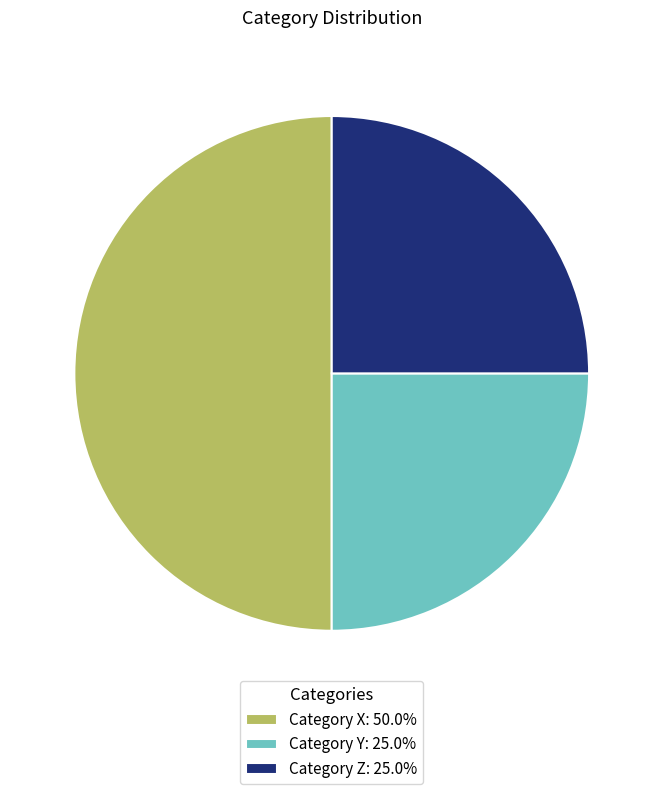

Does Category Z: 25.0% account for over 50% of the chart?

No